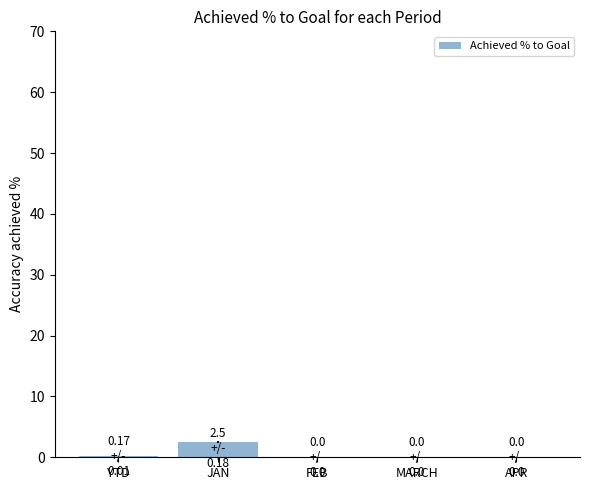

What is the difference between the values at YTD and MARCH?

0.2